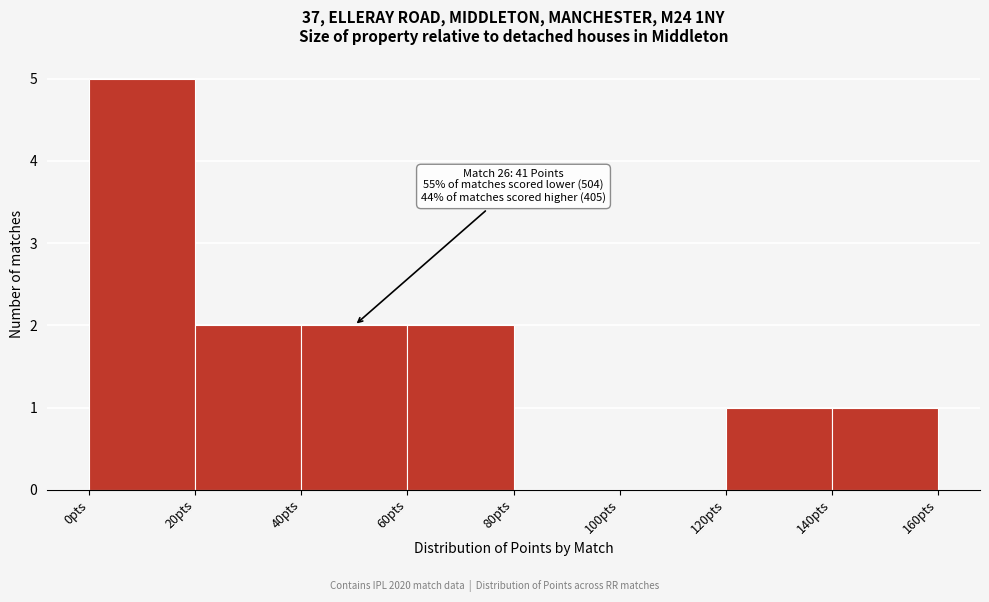

Over which range of the x-axis is the bar tallest?

0 to 20